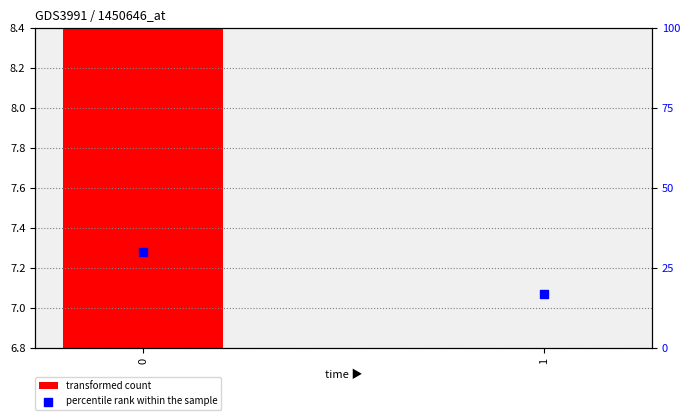

At how many categories does at least one series exceed 14?

2